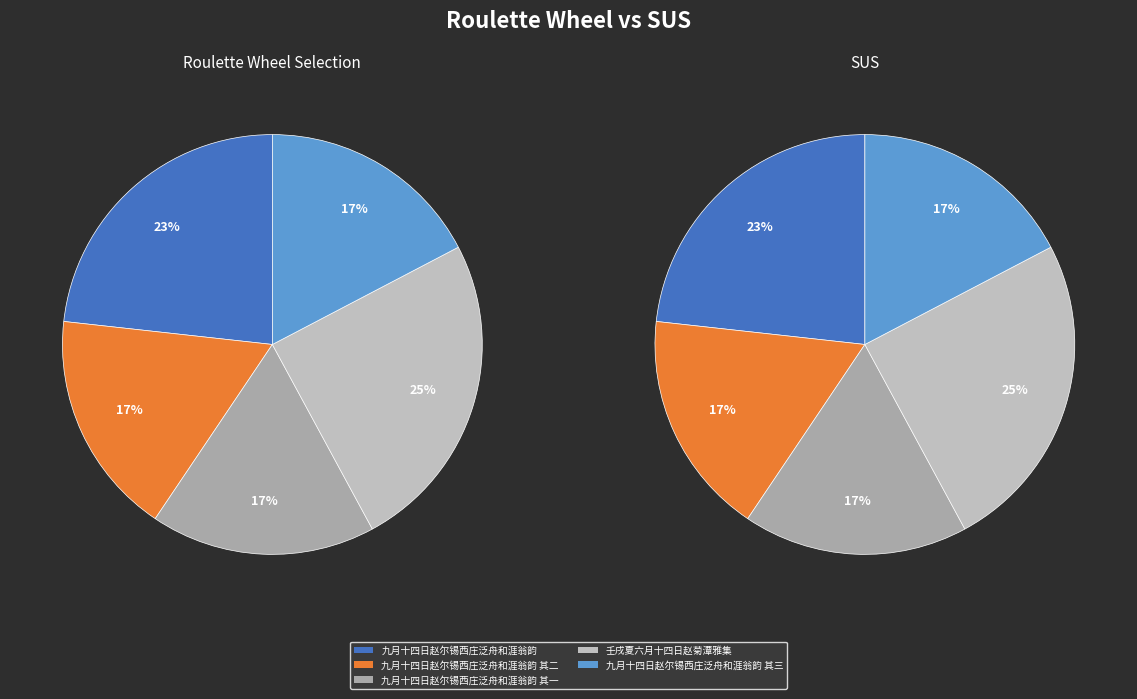

Which slice is the smallest?

九月十四日赵尔锡西庄泛舟和涯翁韵 其一